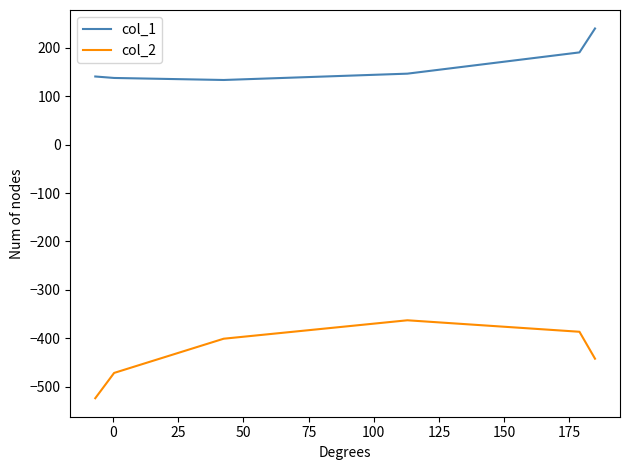

True or false: col_1 and col_2 cross at least once.

False